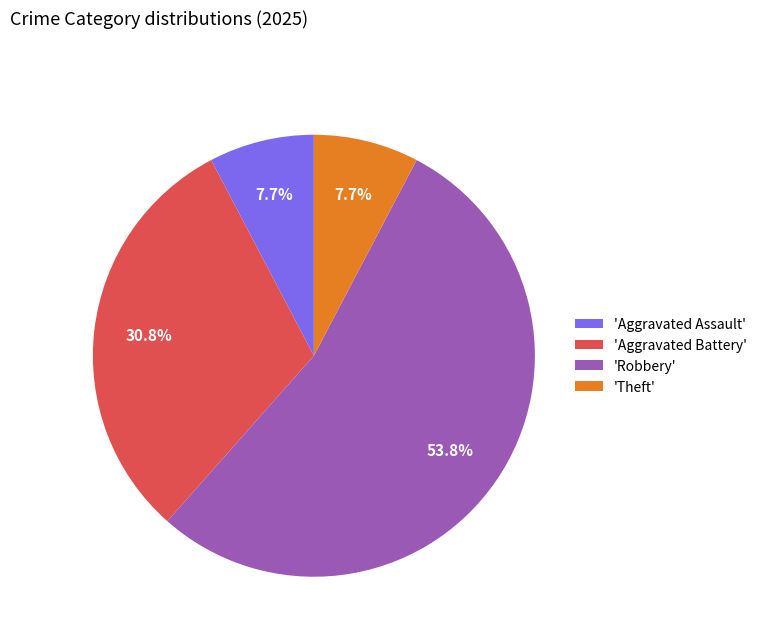

To the nearest percent, what is the difference between the largest and smallest slice percentages?

46%